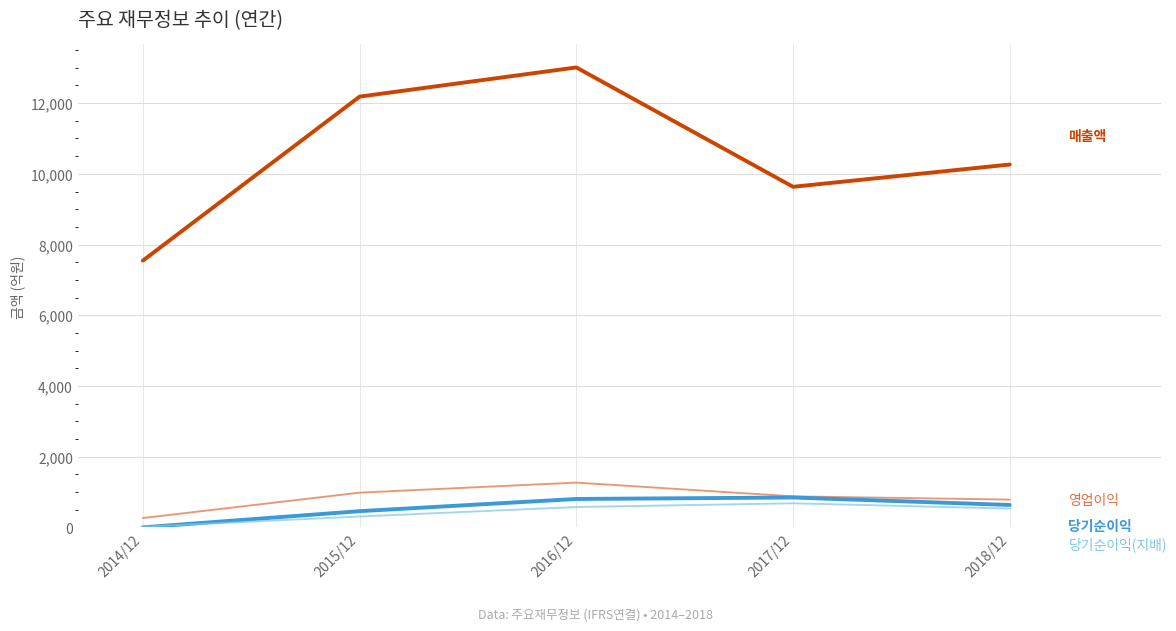

Which label corresponds to the smallest value in the chart?

2014/12